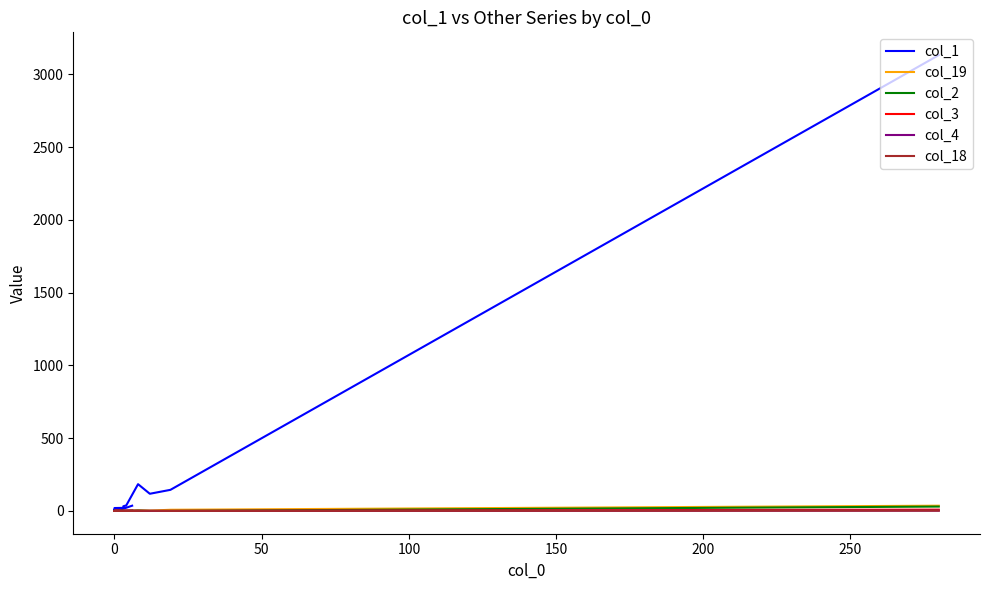

How many positive values does the col_18 series have?

2